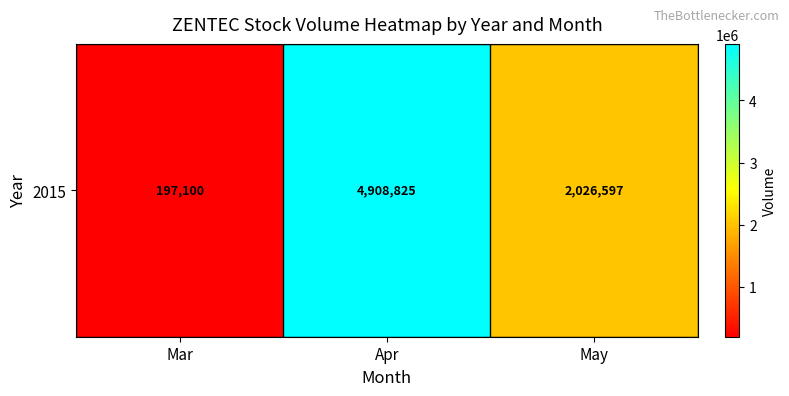

List the labels in order of value, largest first.

Apr, May, Mar